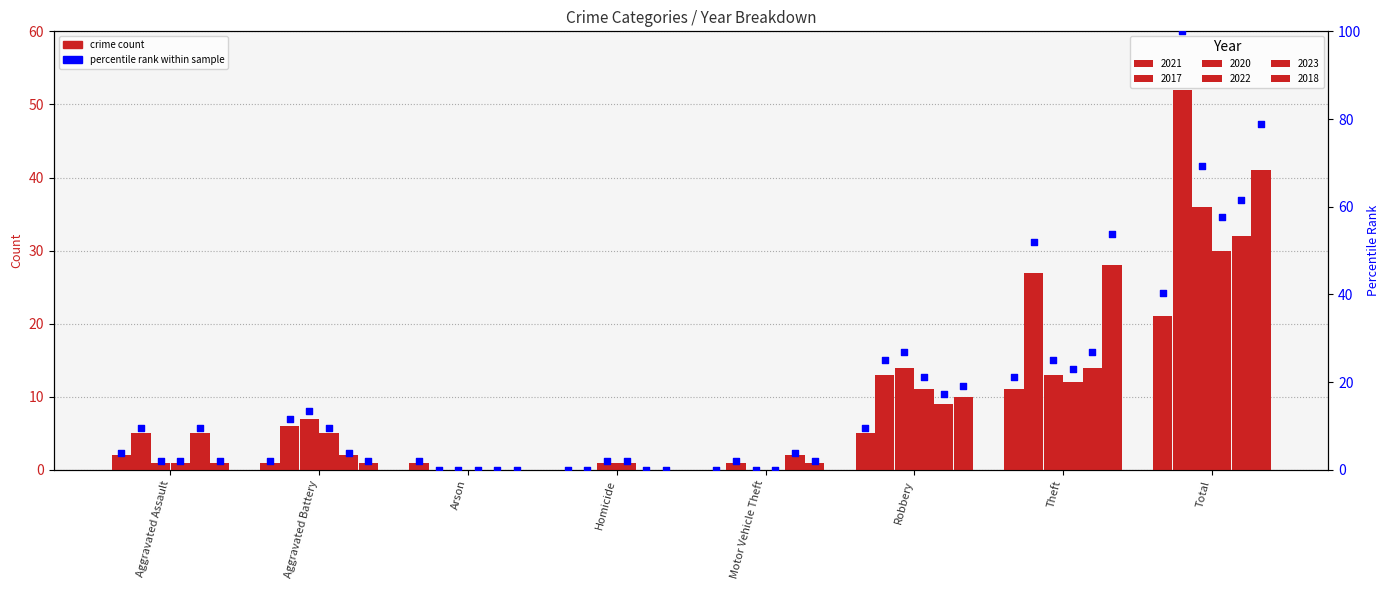

What is the ratio of the value at Arson to the value at Aggravated Battery?

1.0